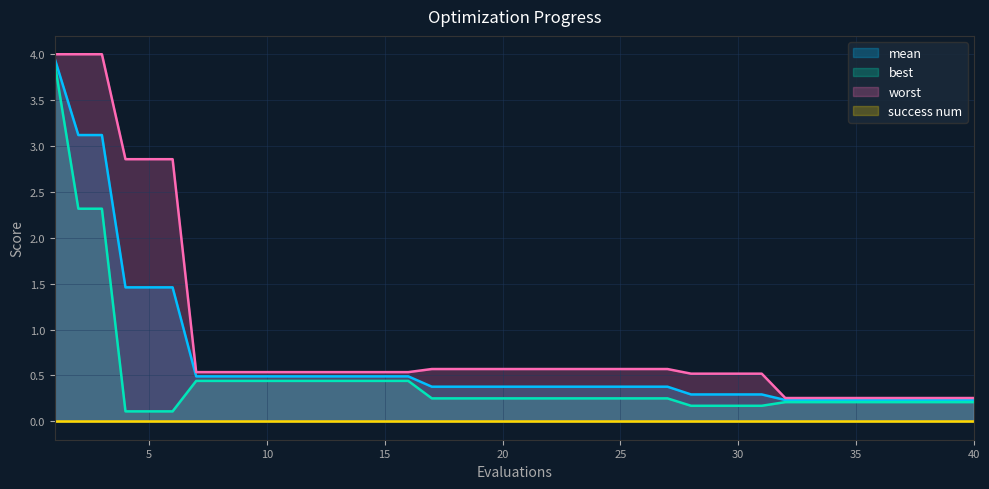

Is it true that success num equals 0.0 at 20?

True